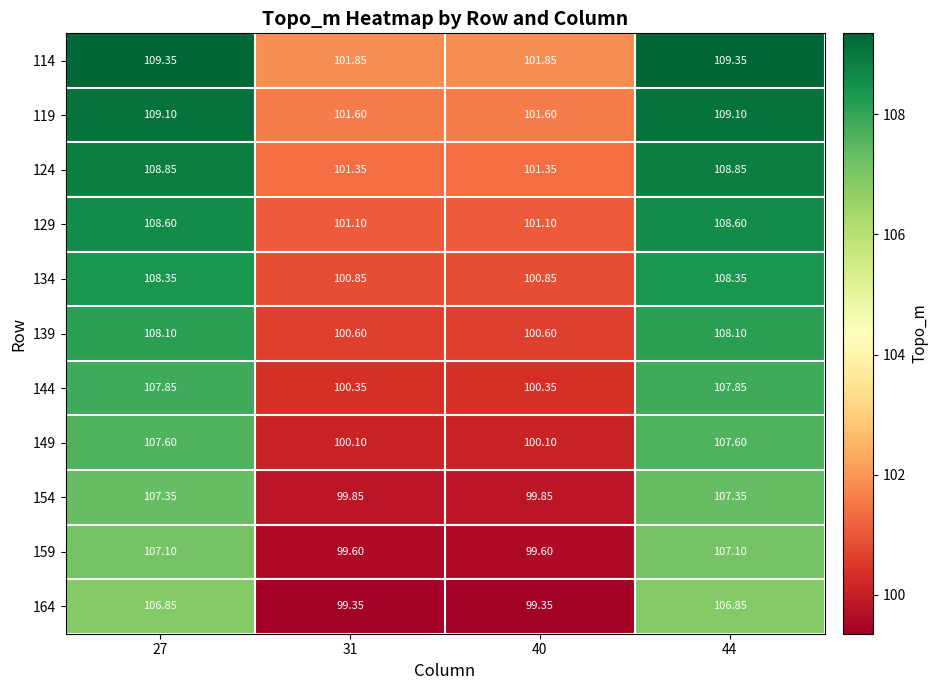

What is the difference between the highest and lowest values at 40?

2.5